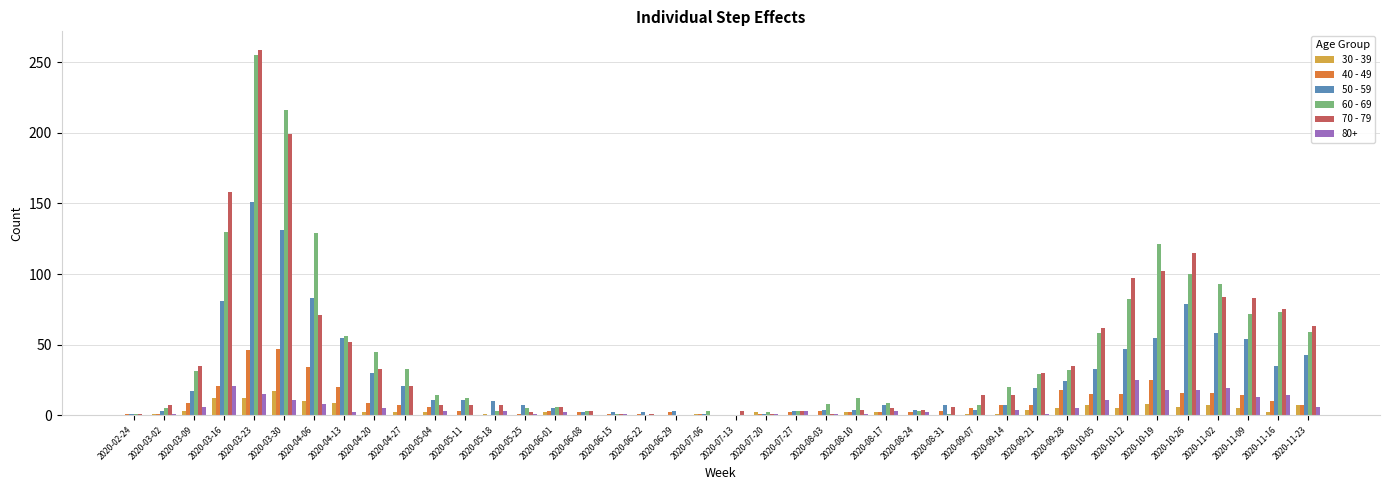

At which category is the sum across all series the highest?

2020-03-23